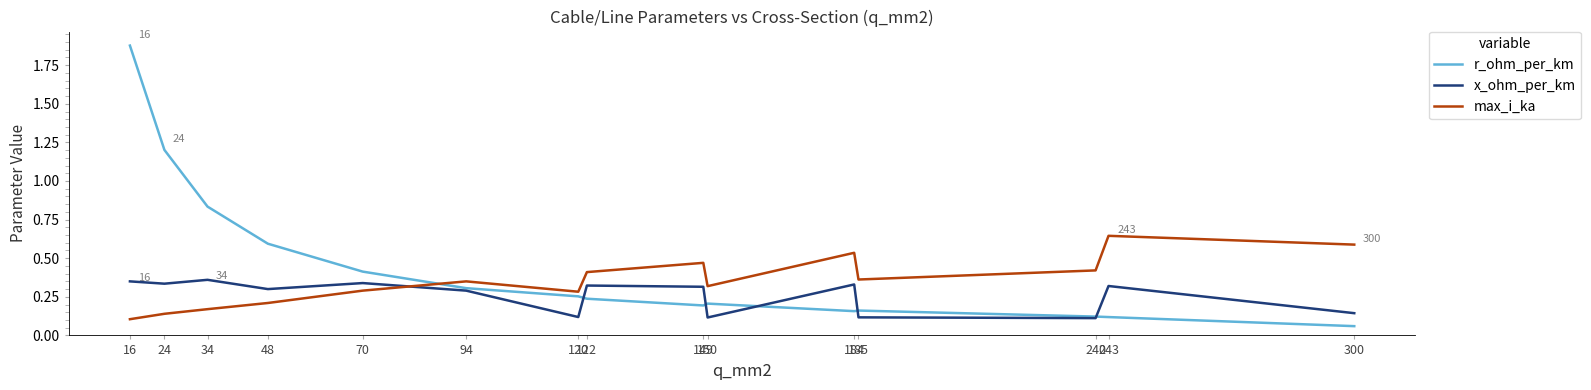

Between which two adjacent categories do max_i_ka and r_ohm_per_km first intersect?

70 and 94